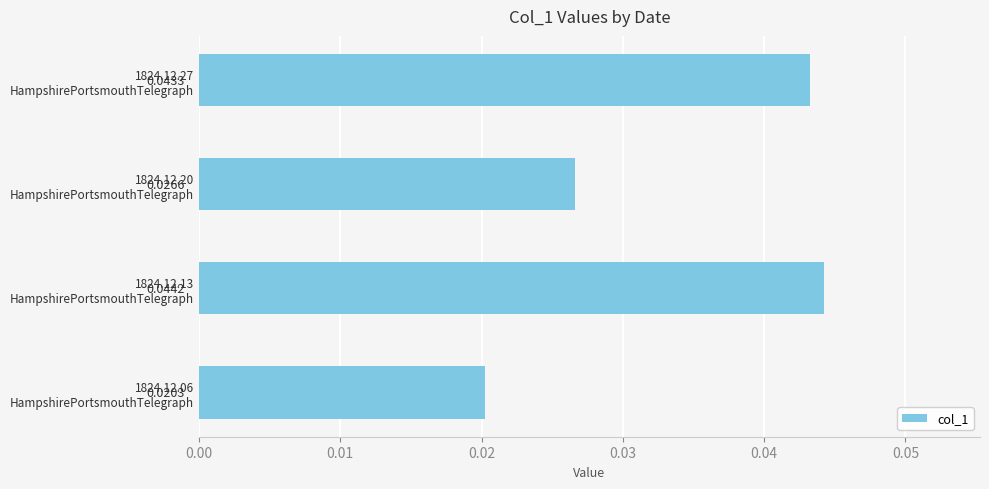

How many bars are there in total?

4